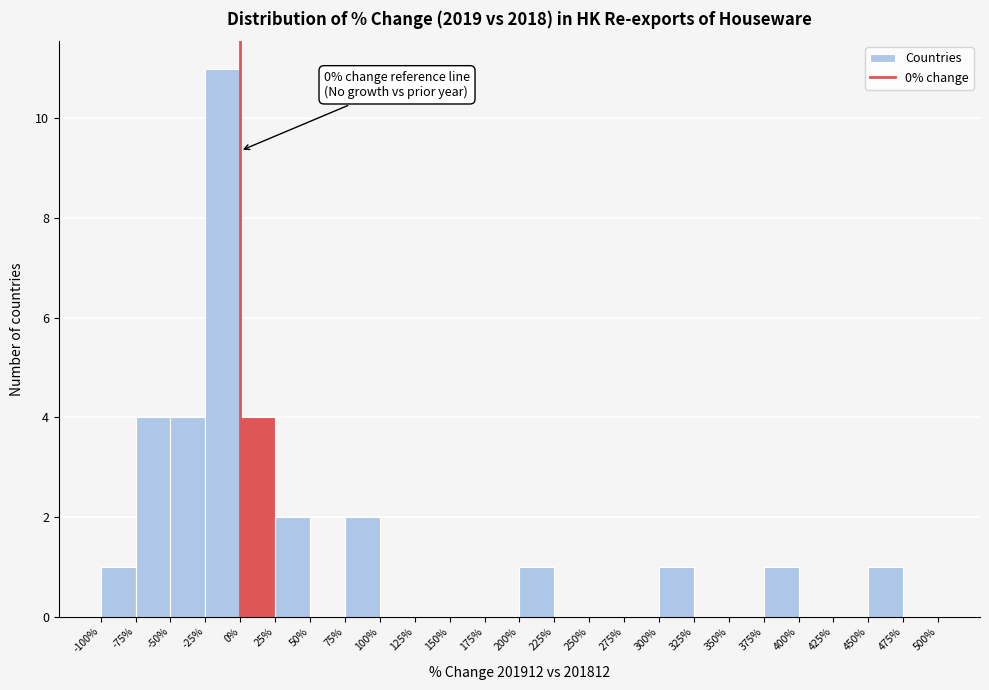

Which range on the x-axis has the tallest bar?

-25% to 0%